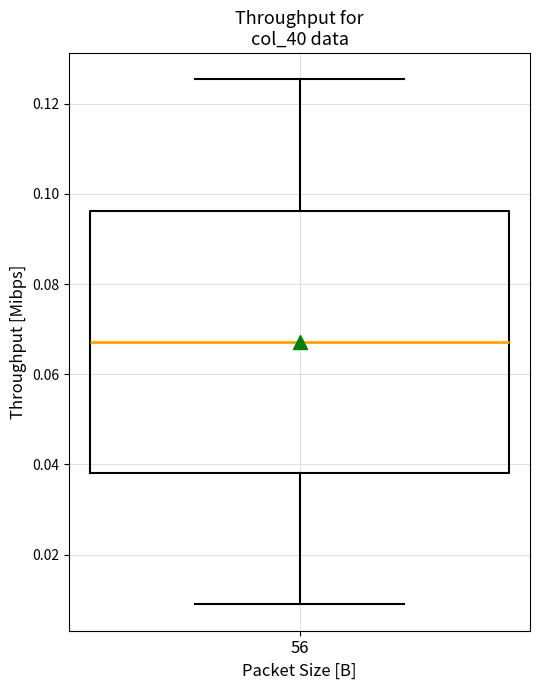

Read this box plot against the y-axis: the position of the median line, the range covered by the box, and the ends of both whiskers. The values are not printed on the chart, so give them approximately, as read against the axis.

median 0.068, box 0.038 to 0.096, whiskers 0.008 to 0.126